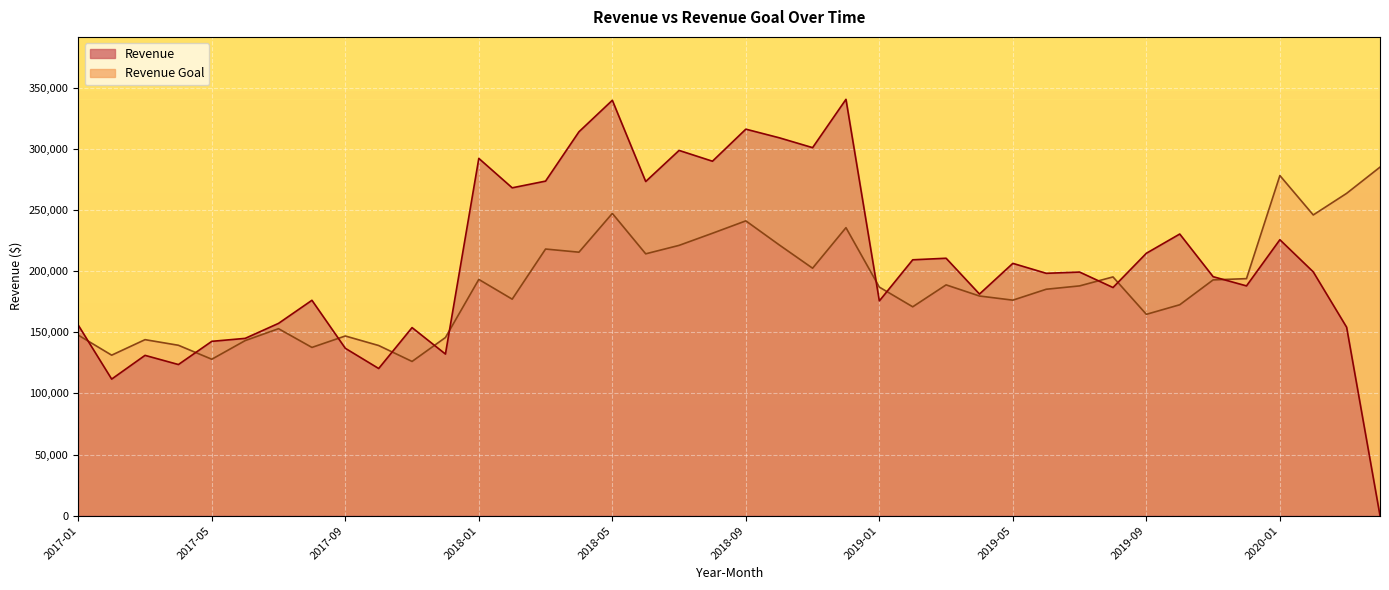

Rank the series by their maximum value, from lowest to highest.

Revenue Goal, Revenue